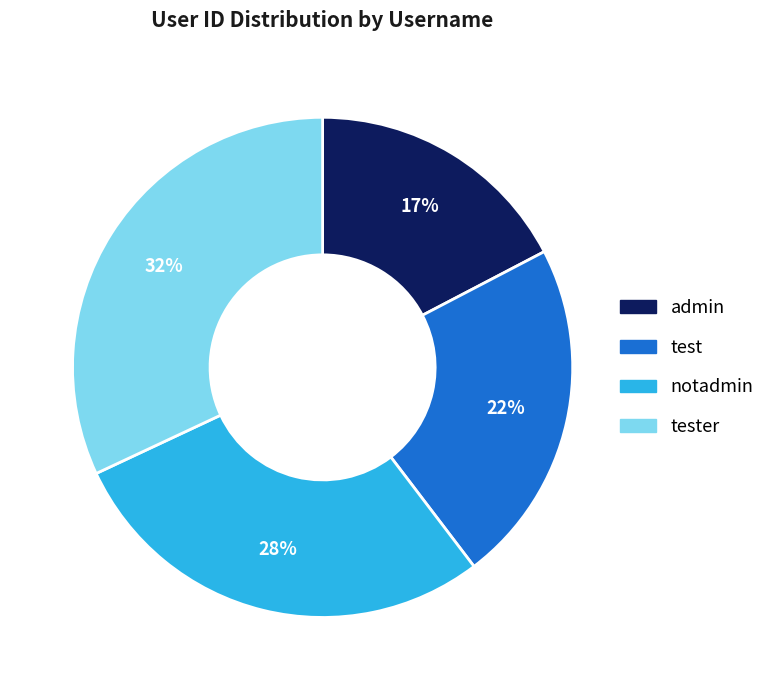

To the nearest percent, what is the difference between the largest and smallest slice percentages?

15%